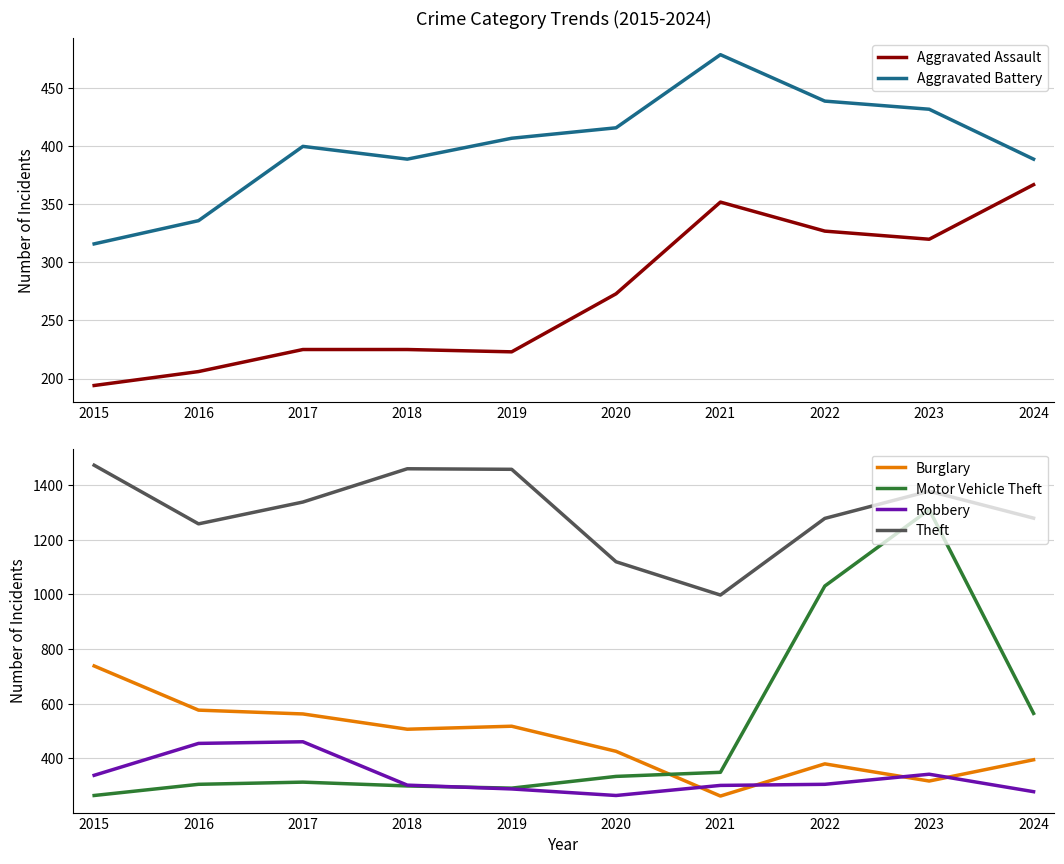

Is this an area chart (filled region under the line)?

No